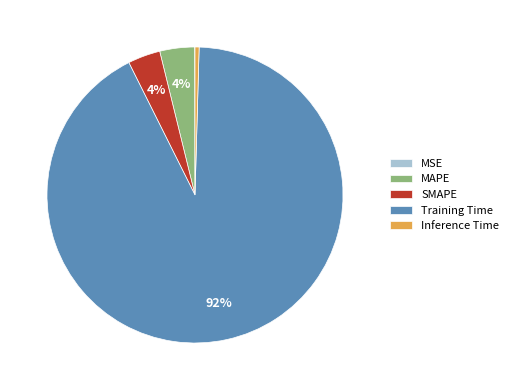

Combined, do Inference Time and SMAPE account for over 50%?

No